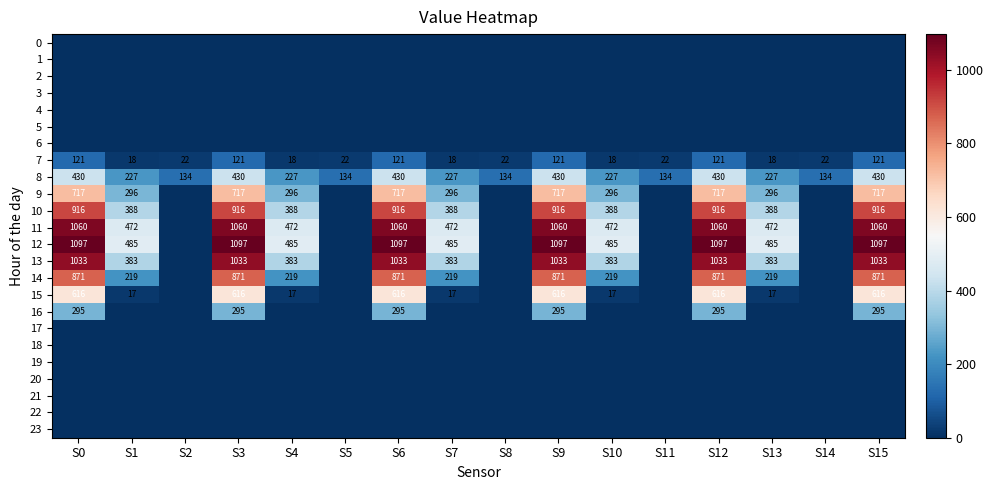

At how many categories does at least one series exceed 294?

11